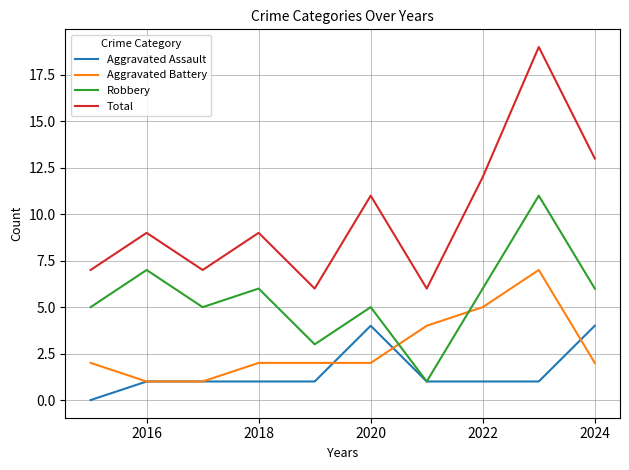

What is the maximum value shown in the chart?

19